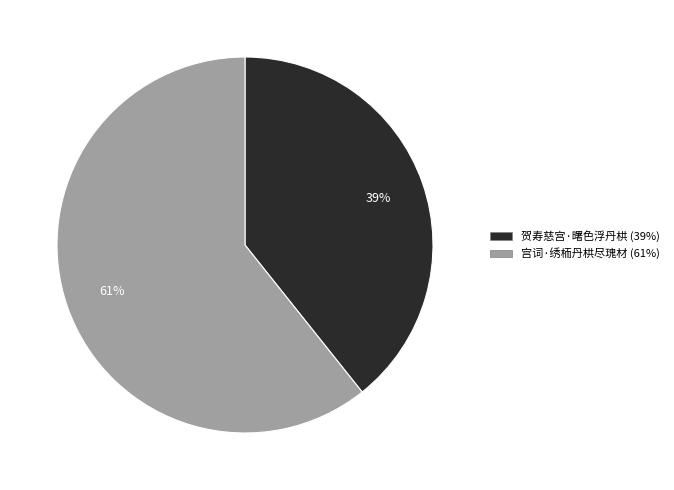

To the nearest percent, what percentage of the pie is 贺寿慈宫·曙色浮丹栱?

39%